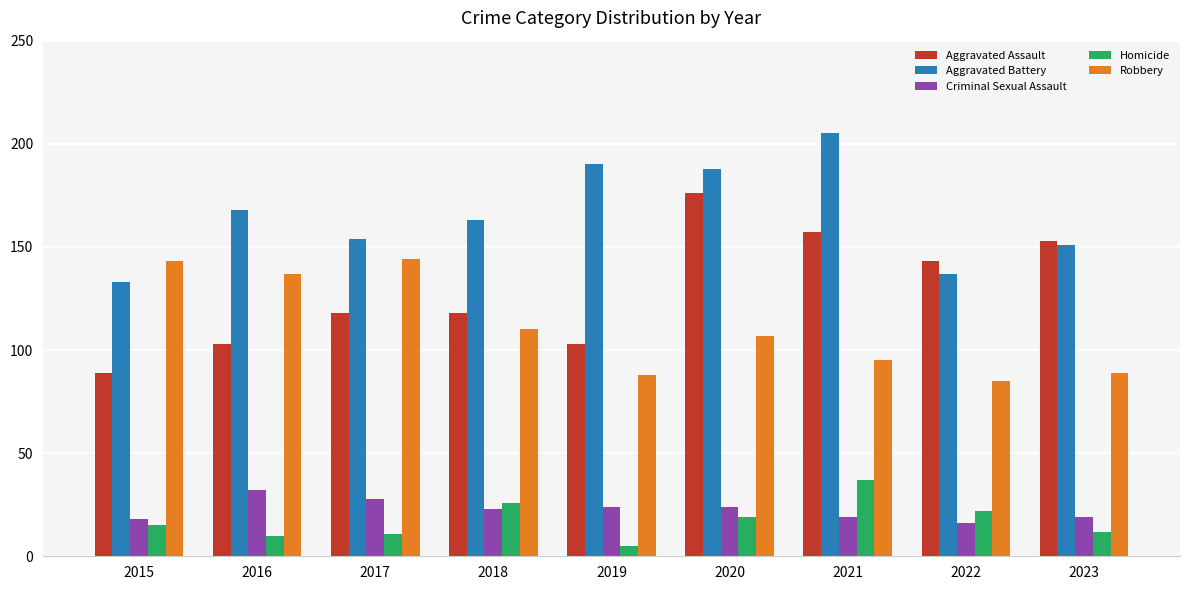

What is the sum of all Aggravated Battery values?

1489